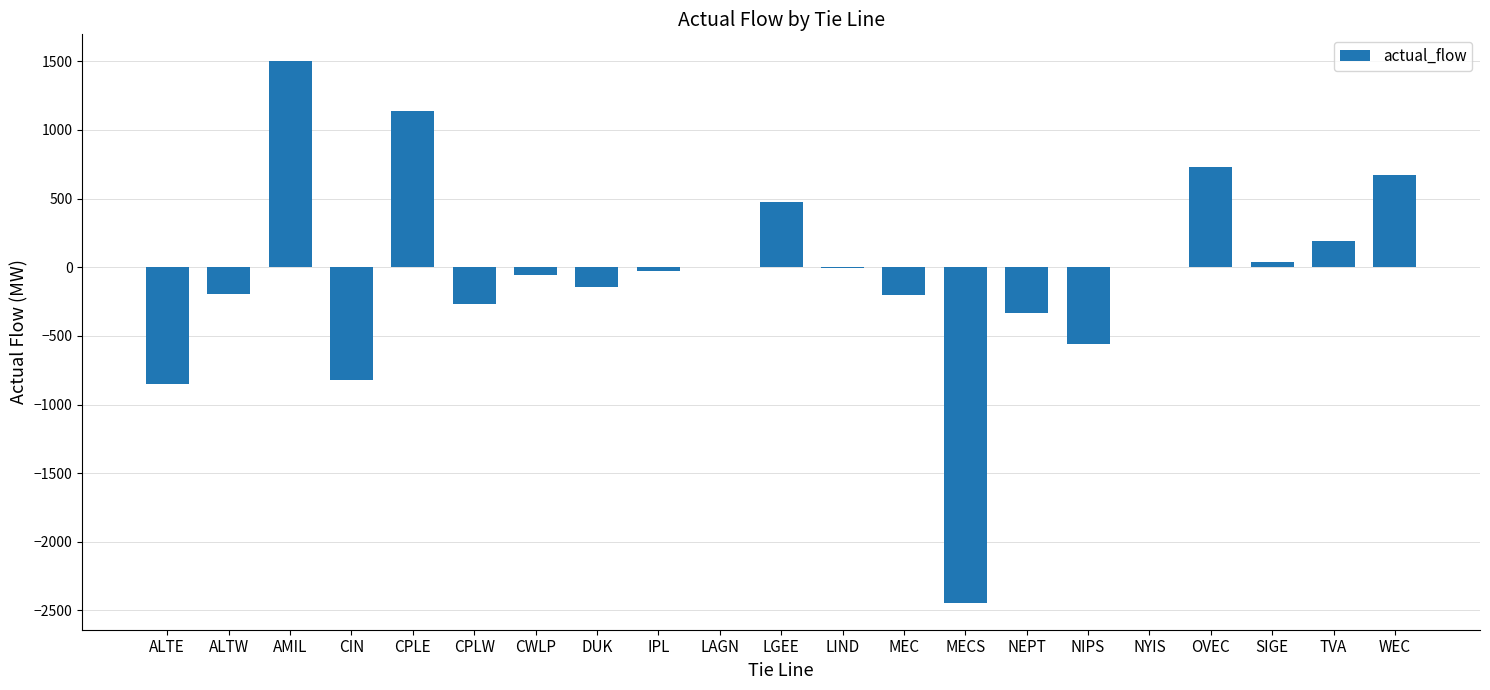

Which has a higher value, MECS or OVEC?

OVEC